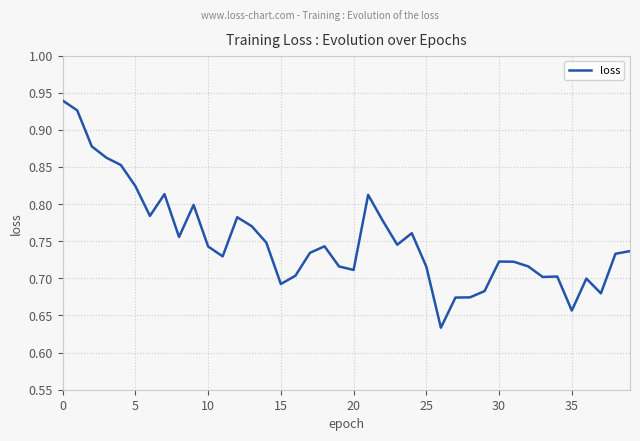

What is the difference between the maximum and minimum values?

0.3